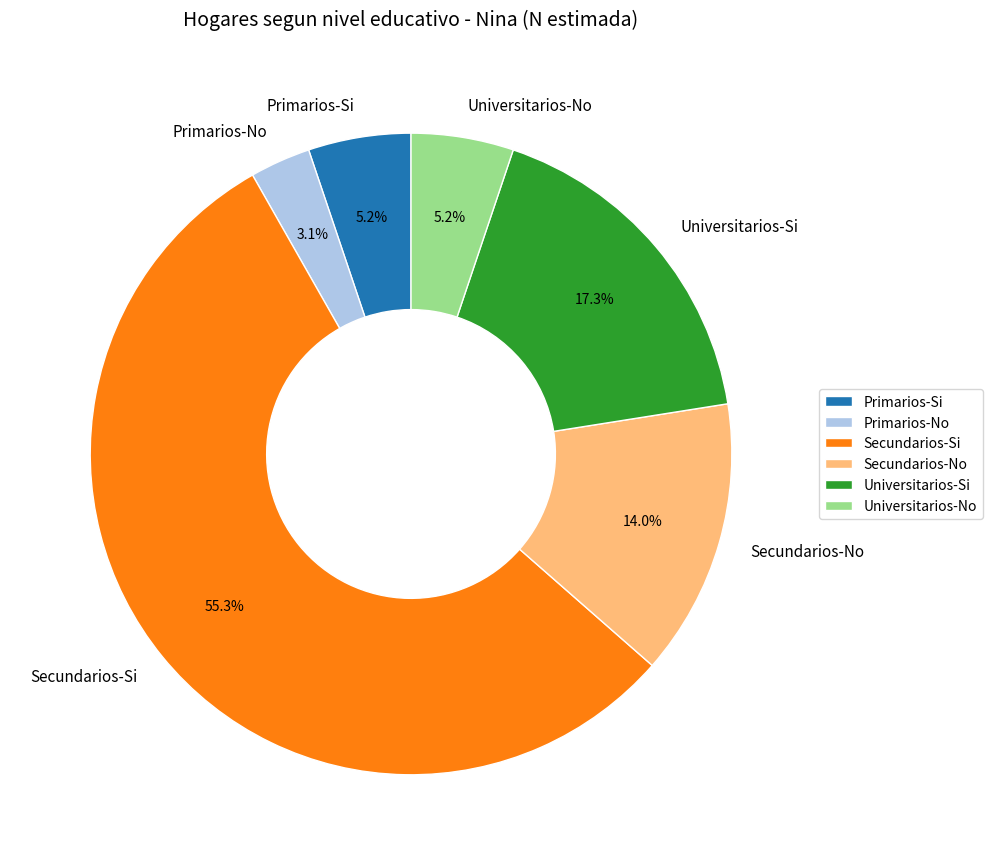

Does Secundarios-No account for over 50% of the chart?

No